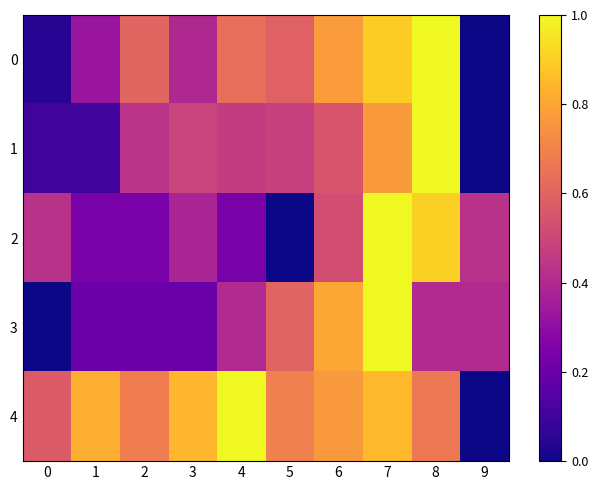

Reading left to right, extract all data points from this chart.

0: 0=0.0	1=0.3	2=0.6	3=0.4	4=0.6	5=0.6	6=0.8	7=0.9	8=1.0	9=0.0
1: 0=0.1	1=0.1	2=0.4	3=0.5	4=0.5	5=0.5	6=0.6	7=0.8	8=1.0	9=0.0
2: 0=0.4	1=0.2	2=0.2	3=0.4	4=0.2	5=0.0	6=0.5	7=1.0	8=0.9	9=0.4
3: 0=0.0	1=0.2	2=0.2	3=0.2	4=0.4	5=0.6	6=0.8	7=1.0	8=0.4	9=0.4
4: 0=0.6	1=0.8	2=0.7	3=0.8	4=1.0	5=0.7	6=0.8	7=0.8	8=0.7	9=0.0